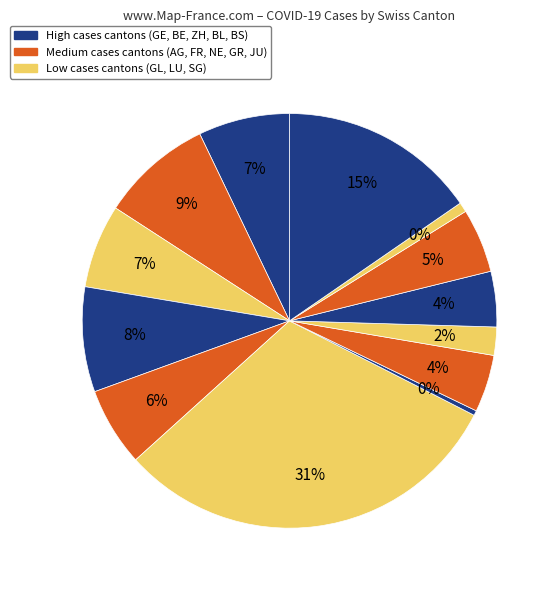

Combined, what portion of the pie is BS and GR?

4.6%